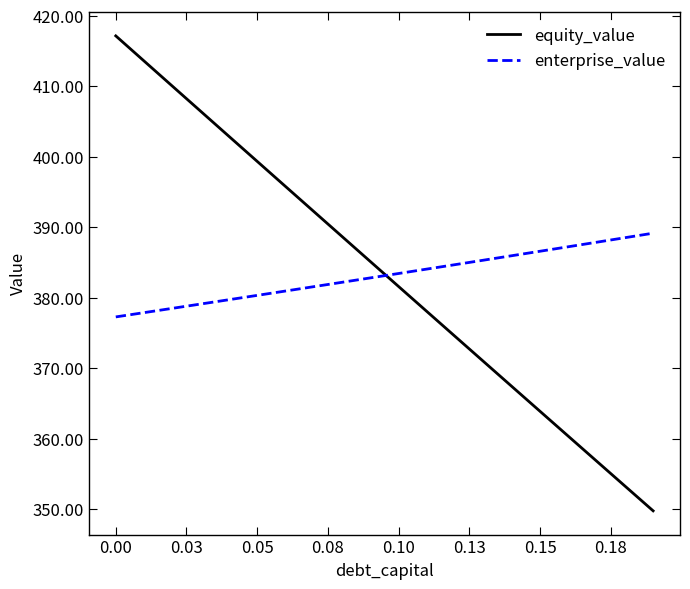

List the series in order of their peak value, lowest first.

enterprise_value, equity_value